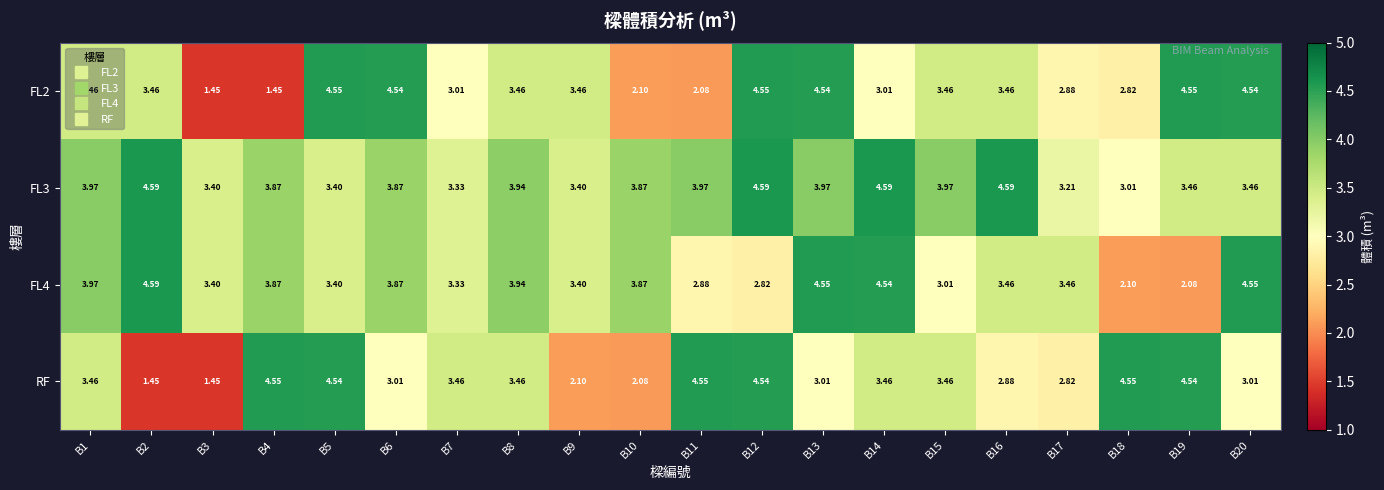

Is the value of FL3 at B1 greater than the value of RF at B12?

No